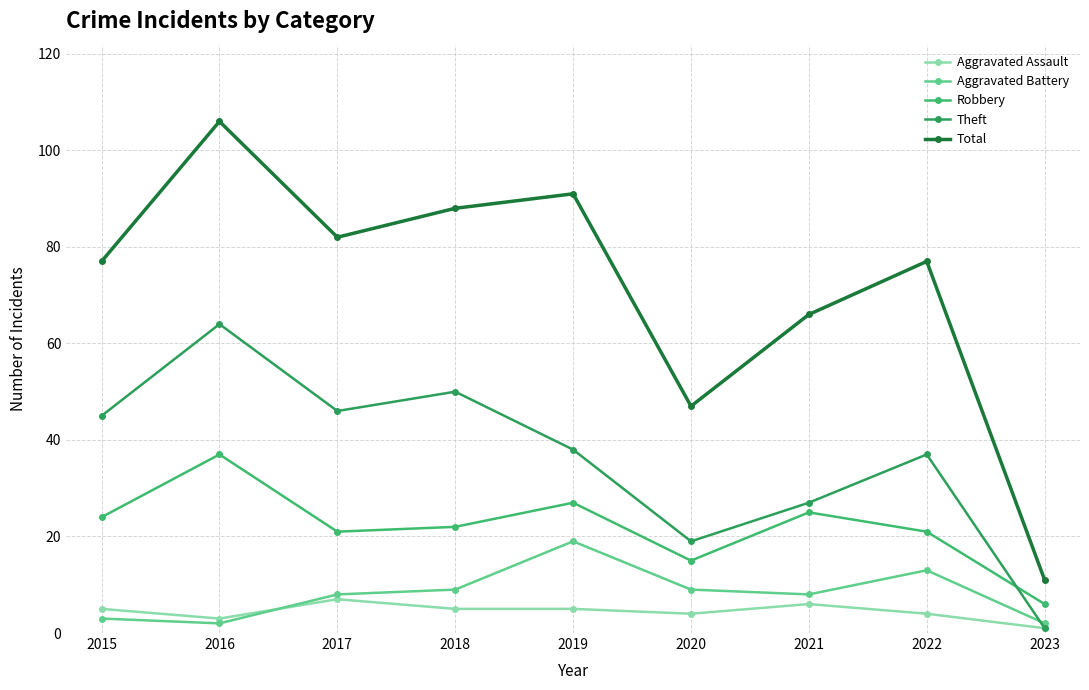

What is the maximum value for Theft?

64